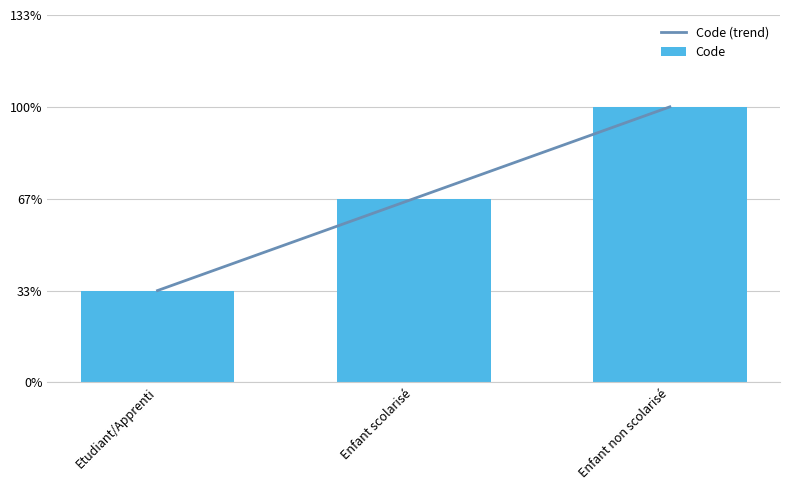

What are all the series names shown in the legend?

Code (trend), Code